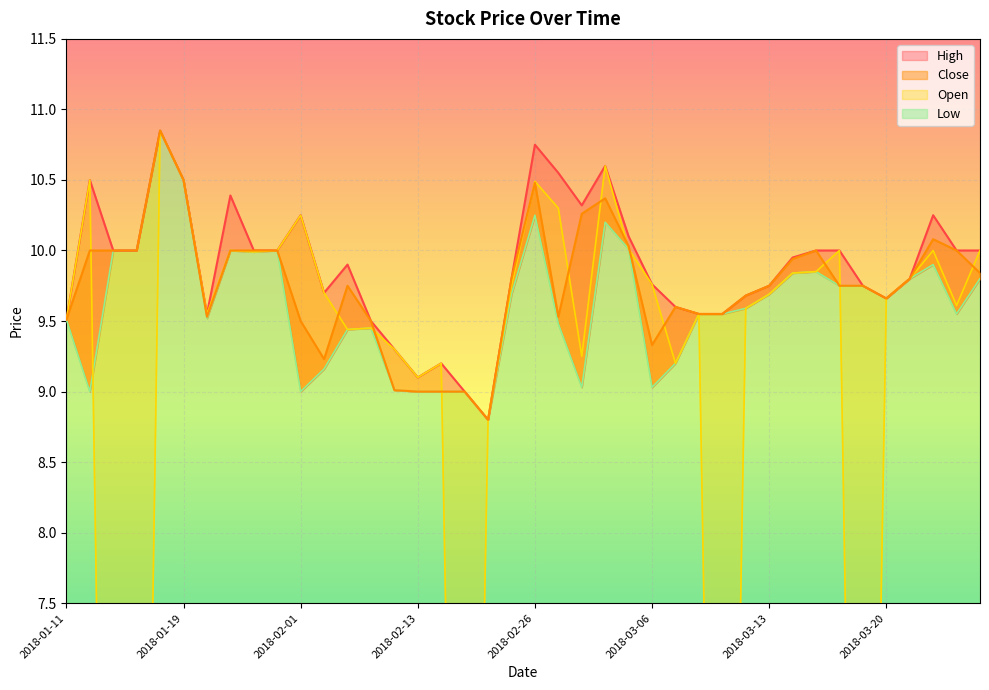

Which has a higher value, 2018-02-01 or 2018-03-02?

2018-03-02